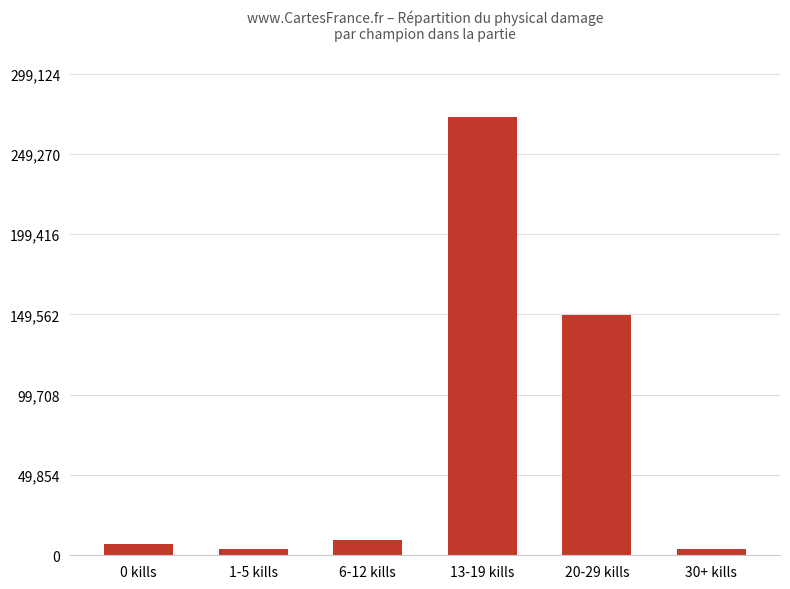

Is it true that the value at 20-29 kills is 214094?

False